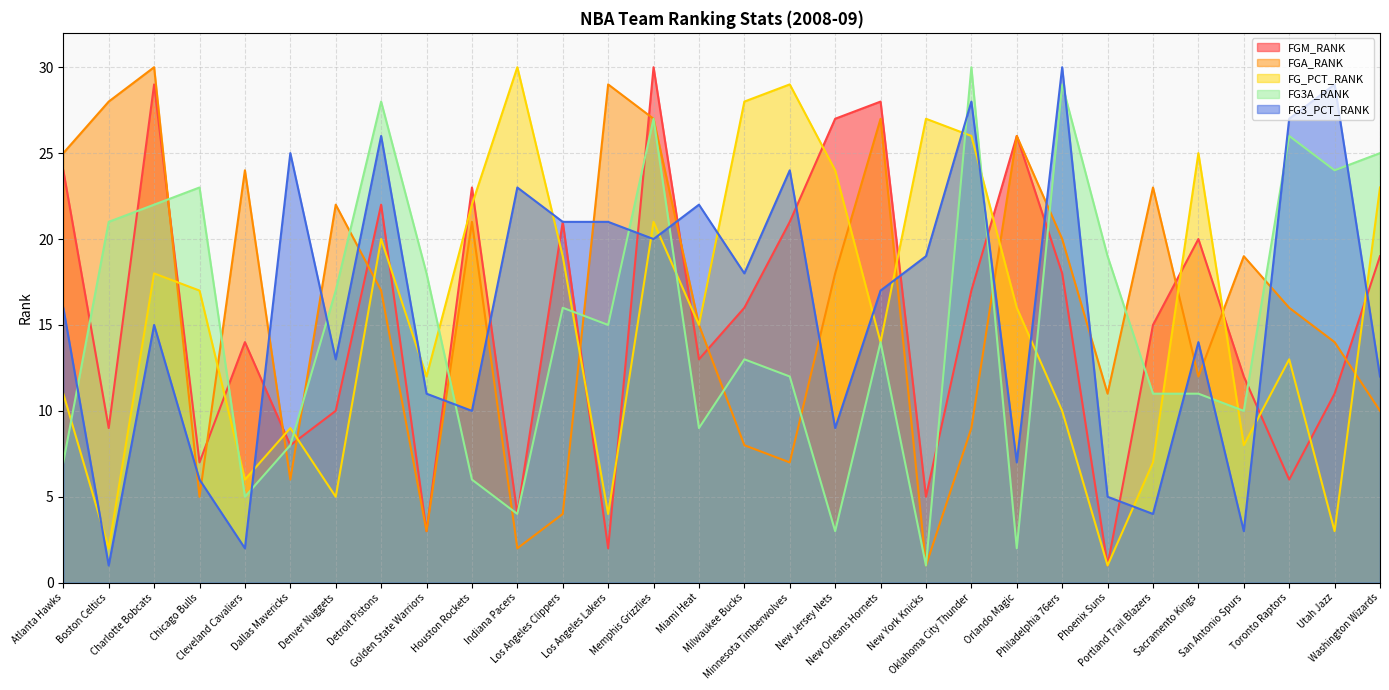

What is the maximum value shown in the chart?

30